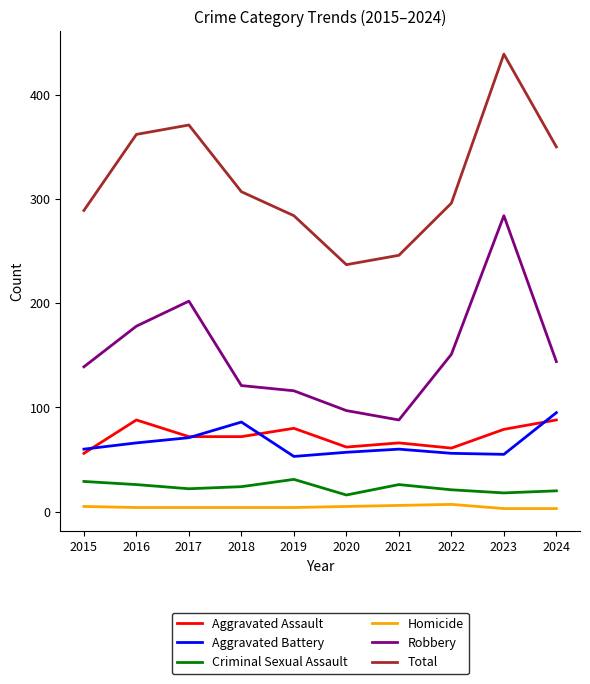

What is the difference between the Criminal Sexual Assault values at 2018 and 2017?

2